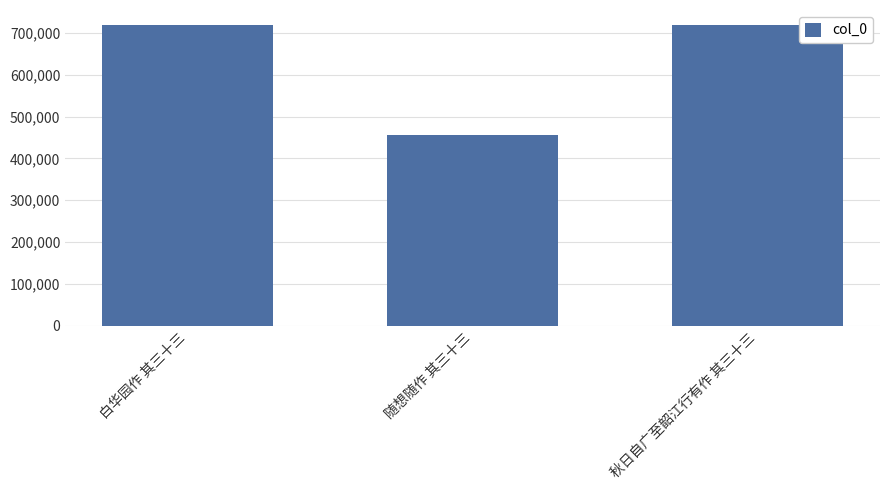

Between 随想随作 其三十三 and 白华园作 其三十三, which is larger?

白华园作 其三十三